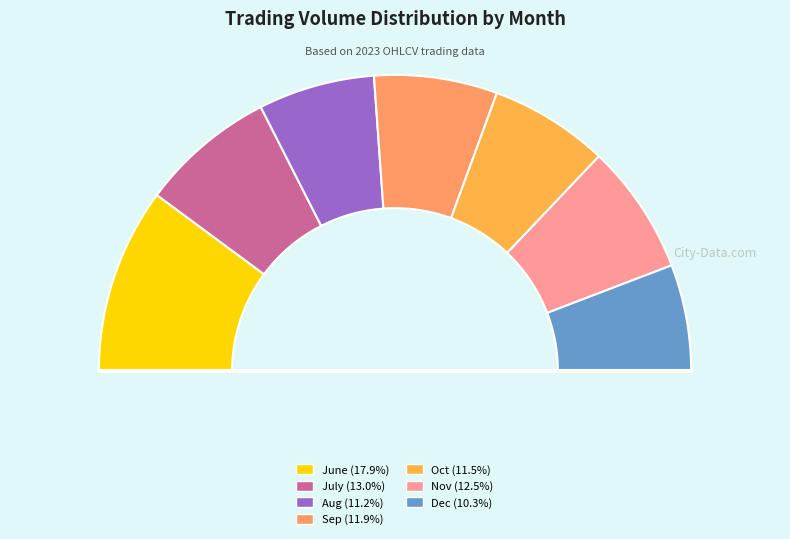

To the nearest percent, what is the difference between the 12 and 34 slice percentages?

3%